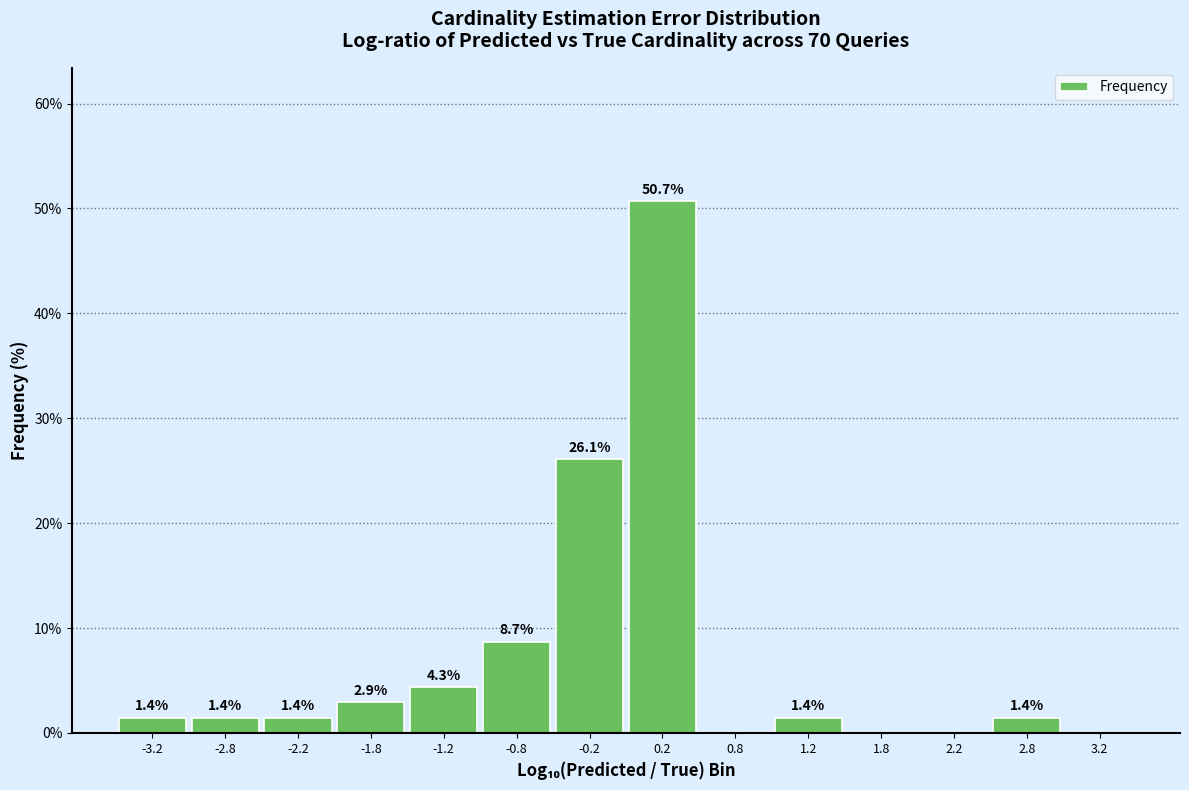

Over which range of the x-axis is the bar tallest?

0.0 to 0.5